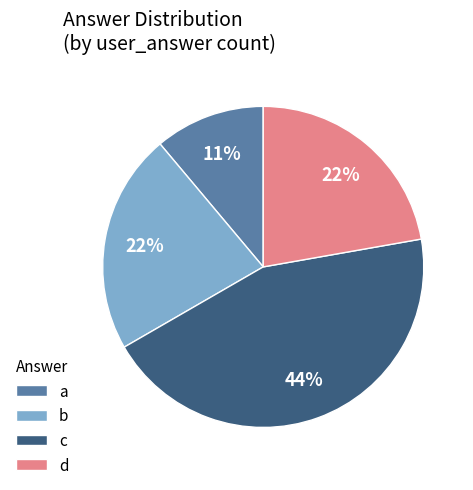

Count the number of slices in the pie.

4